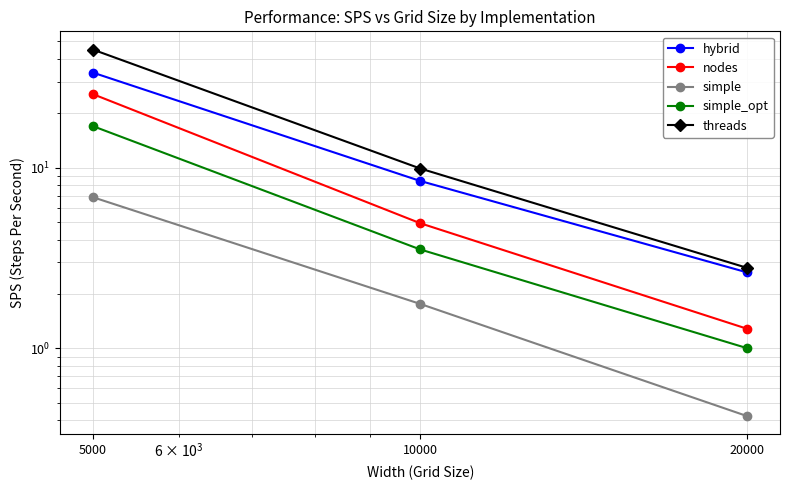

What are all the series names shown in the legend?

hybrid, nodes, simple, simple_opt, threads